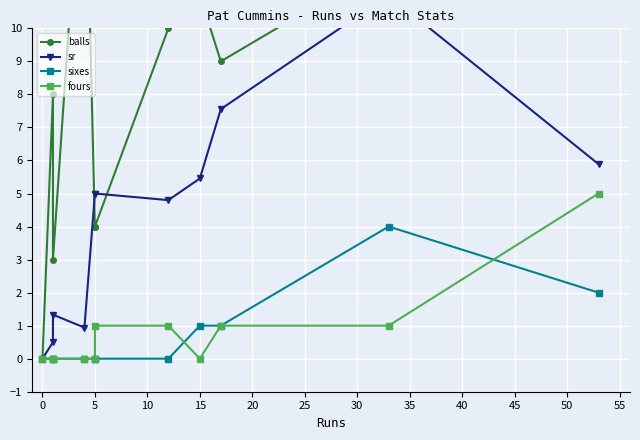

Where does the balls series first go above 9?

10